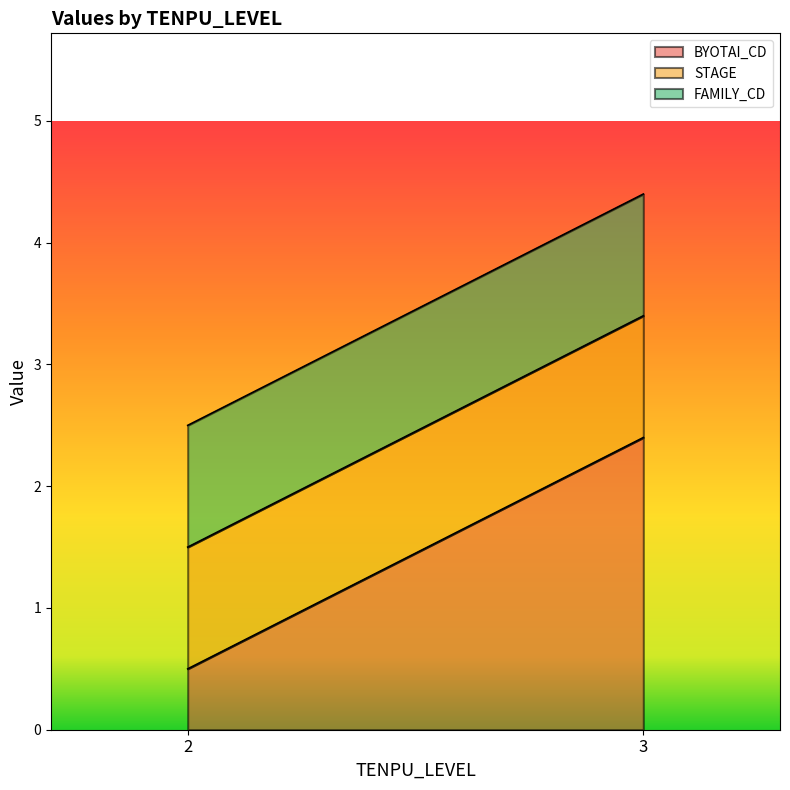

Rank the series at 3 from lowest to highest value.

BYOTAI_CD, STAGE, FAMILY_CD